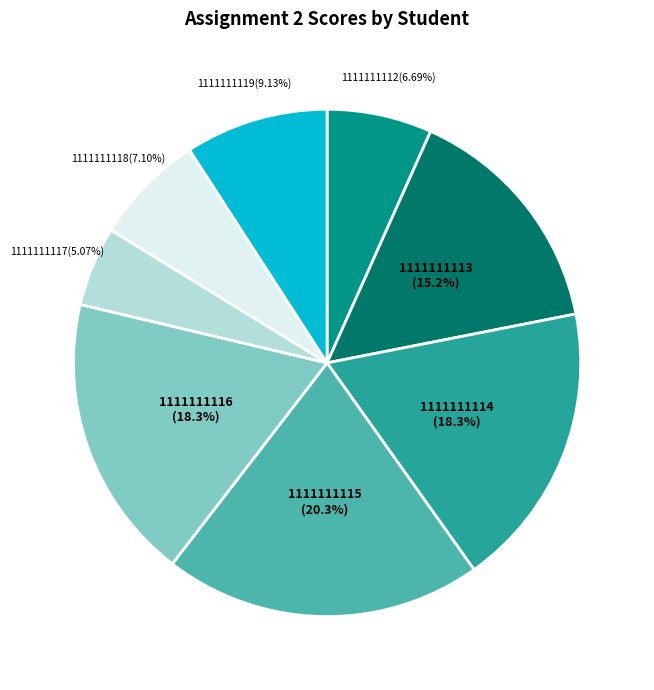

What is the smallest slice in the pie chart?

1111111117